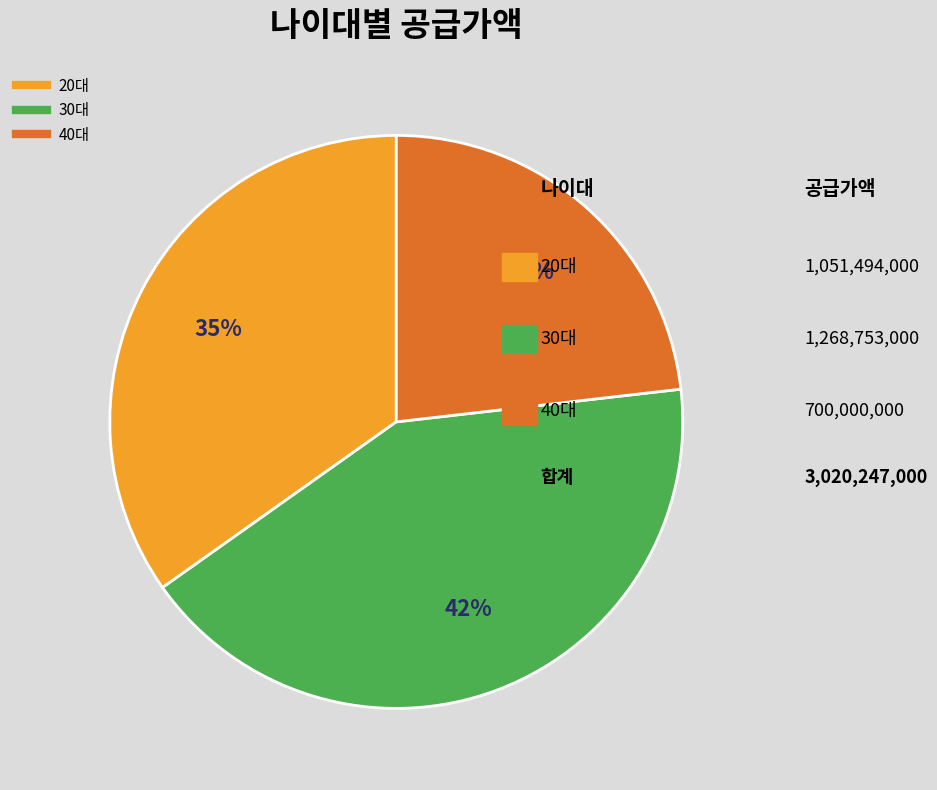

Is 20대 the majority of the pie?

No